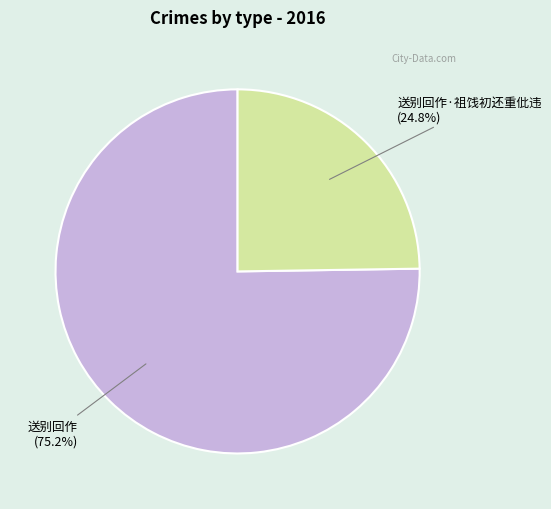

To the nearest percent, what is the difference between the 送别回作 and 送别回作·祖饯初还重仳违 slice percentages?

50%